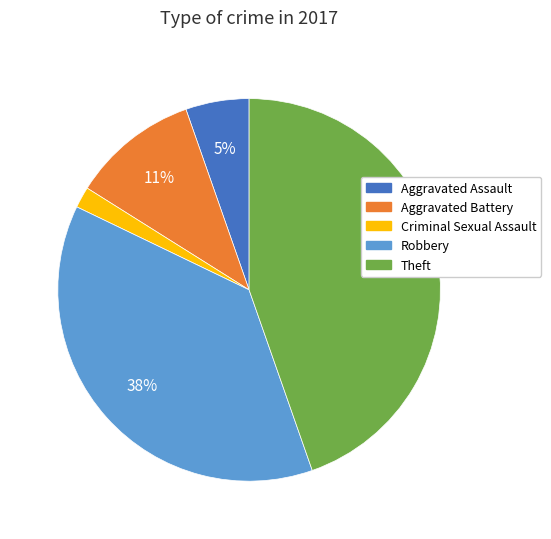

Does any single category account for the majority?

No